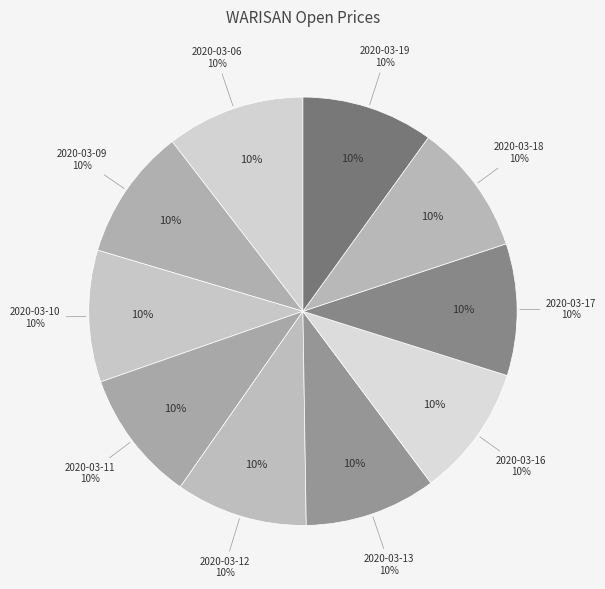

Rank the categories by value from highest to lowest.

2020-03-06, 2020-03-09, 2020-03-10, 2020-03-11, 2020-03-12, 2020-03-13, 2020-03-16, 2020-03-17, 2020-03-18, 2020-03-19